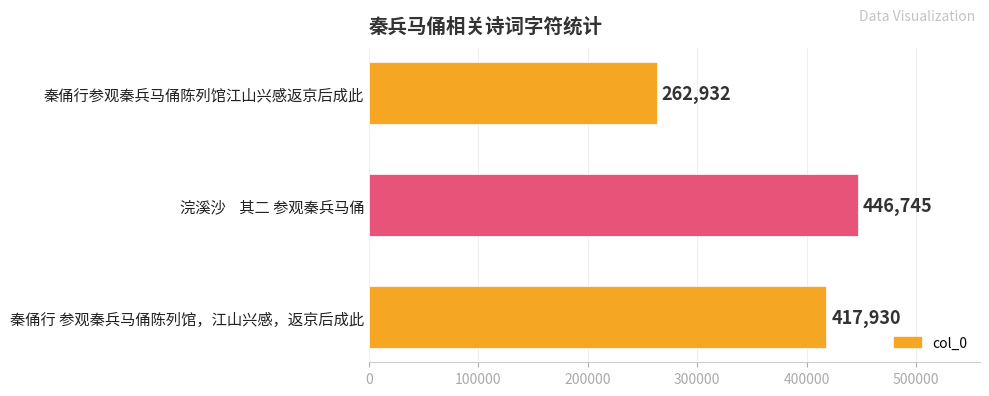

Rank the categories by value from lowest to highest.

秦俑行参观秦兵马俑陈列馆江山兴感返京后成此, 秦俑行 参观秦兵马俑陈列馆，江山兴感，返京后成此, 浣溪沙    其二 参观秦兵马俑